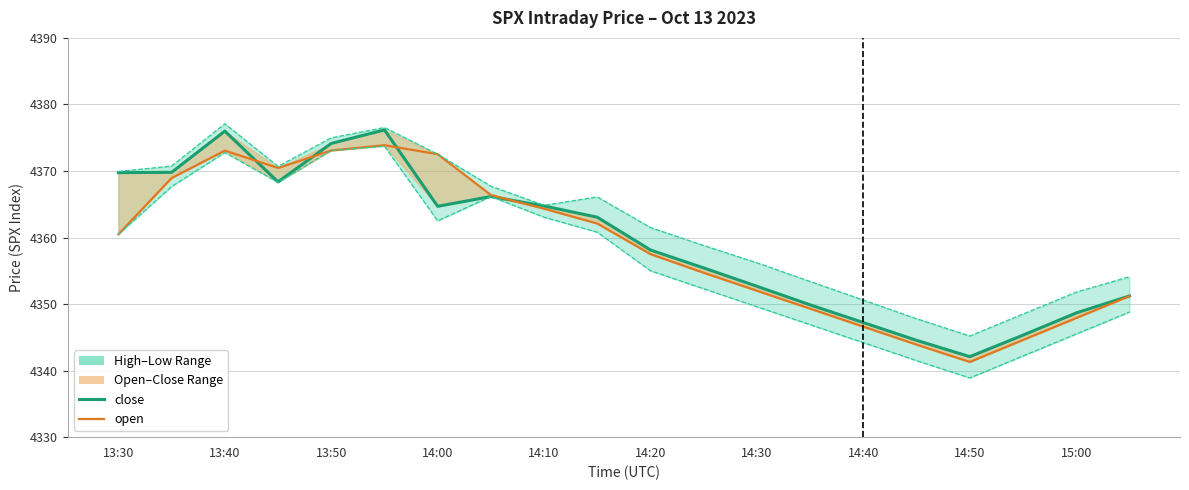

Reading left to right, extract all data points from this chart.

close: 4369.8	4369.8	4376.0	4368.4	4374.1	4376.2	4364.7	4366.2	4364.7	4363.1	4358.1	4355.4	4352.7	4349.9	4347.2	4344.6	4342.1	4345.3	4348.7	4351.2
open: 4360.5	4368.9	4373.1	4370.4	4373.1	4373.9	4372.5	4366.4	4364.3	4362.1	4357.5	4354.7	4352.0	4349.3	4346.6	4343.9	4341.3	4344.6	4347.9	4351.2
high: 4369.9	4370.7	4377.1	4370.7	4375.0	4376.5	4372.5	4367.7	4364.8	4366.1	4361.5	4358.8	4356.2	4353.4	4350.6	4347.8	4345.2	4348.5	4351.8	4354.1
low: 4360.5	4367.7	4372.8	4368.3	4373.1	4373.7	4362.5	4366.2	4363.1	4360.8	4355.0	4352.3	4349.6	4346.9	4344.2	4341.5	4338.9	4342.2	4345.5	4348.8